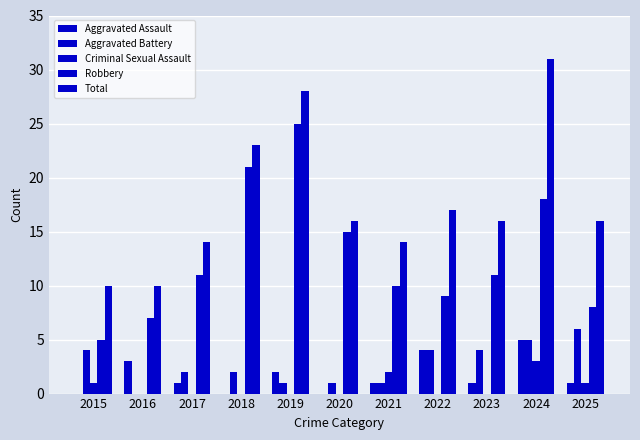

What is the greatest value displayed?

31